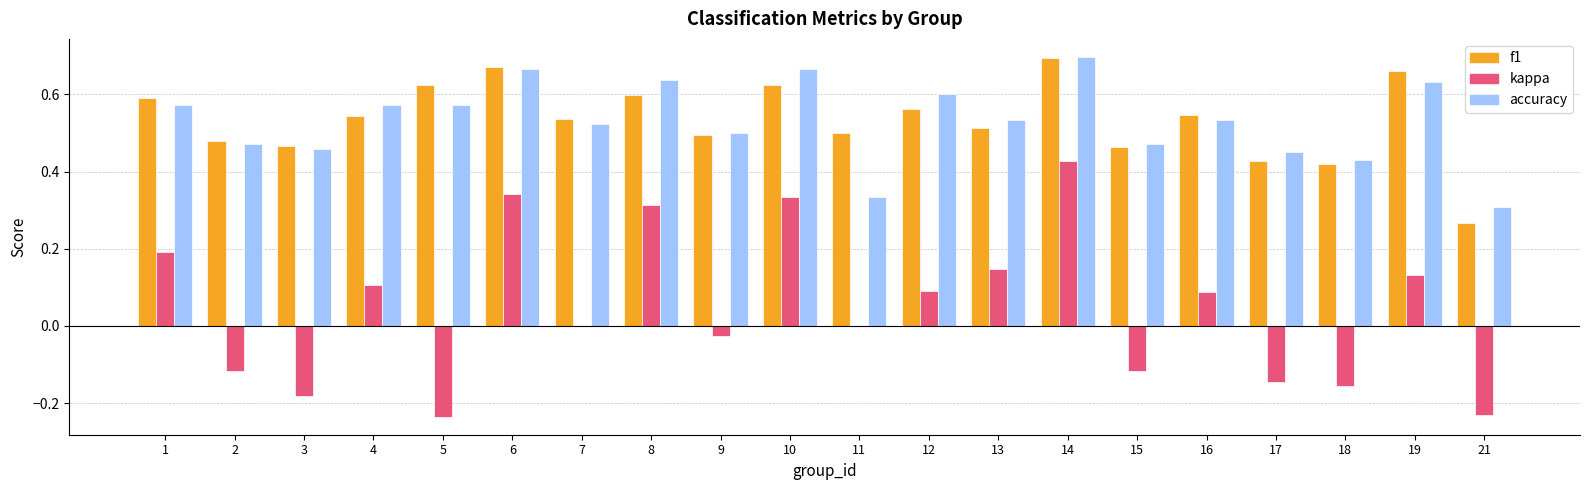

True or false: accuracy has a value of 1.0 at 5.

False